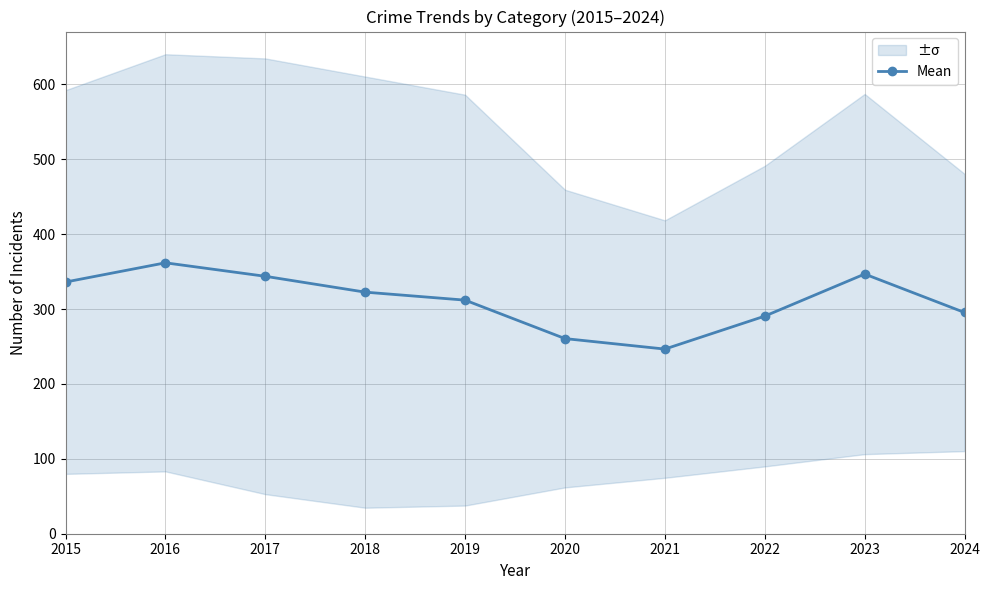

What is the sum of the values at 2024 and 2018?

617.8